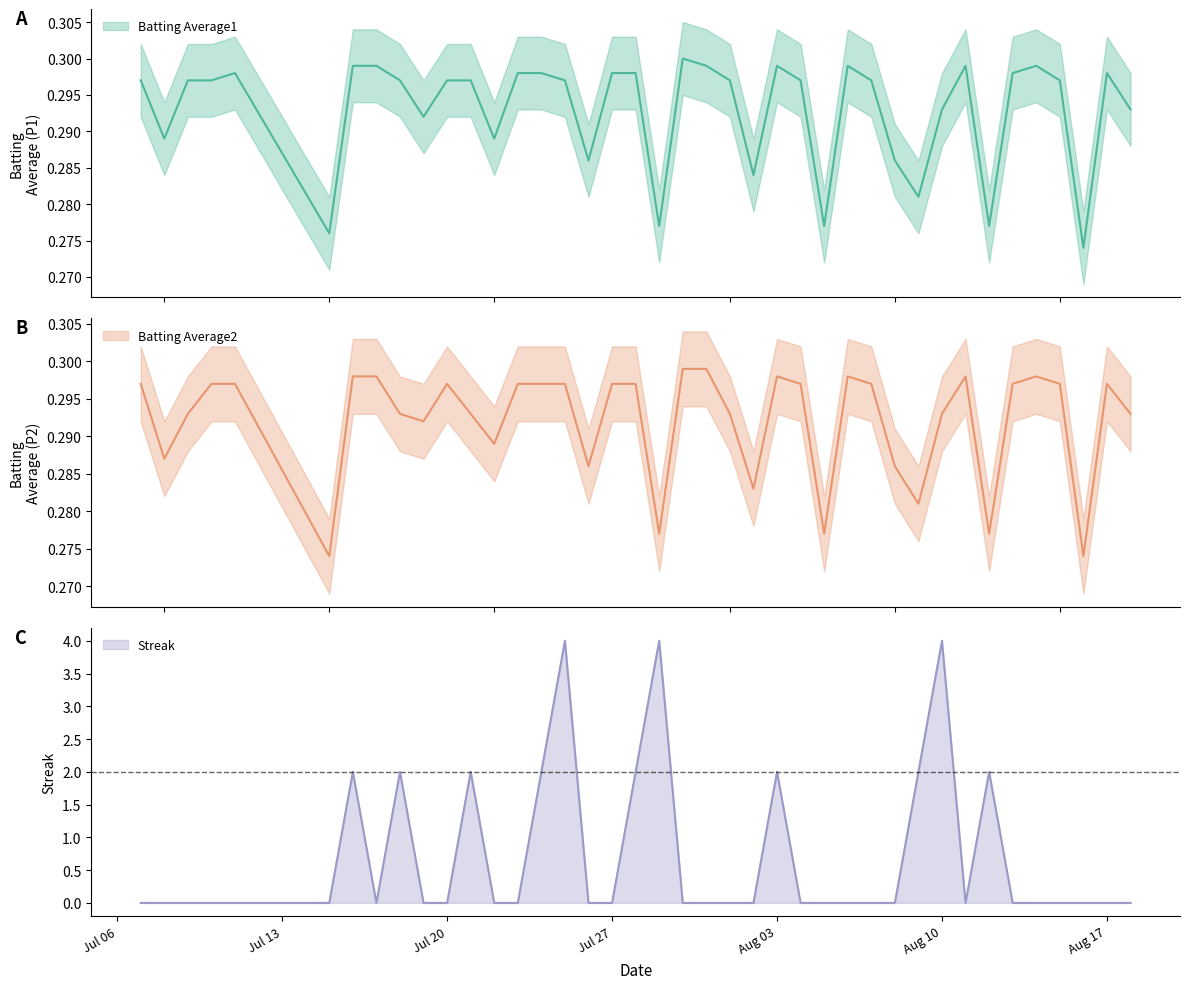

What are all the series names shown in the legend?

Batting Average1, Batting Average2, Streak